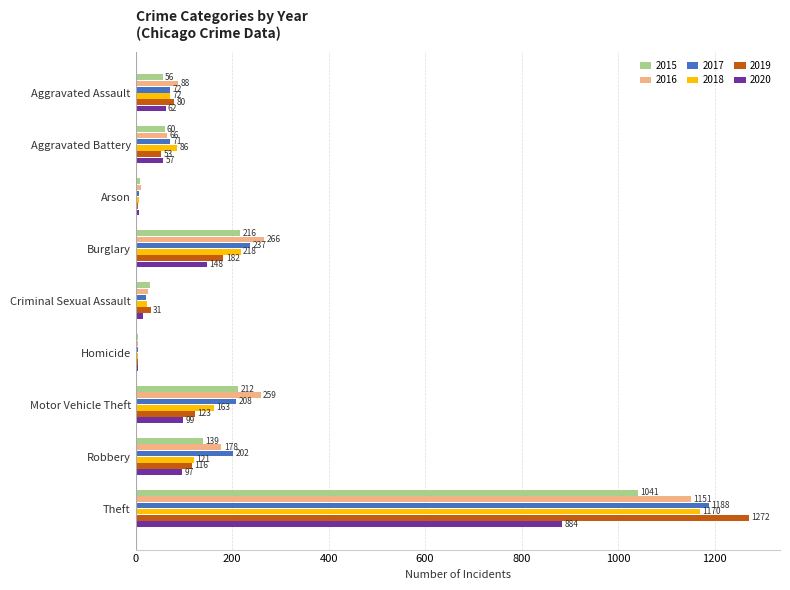

What are all the series names shown in the legend?

2015, 2016, 2017, 2018, 2019, 2020